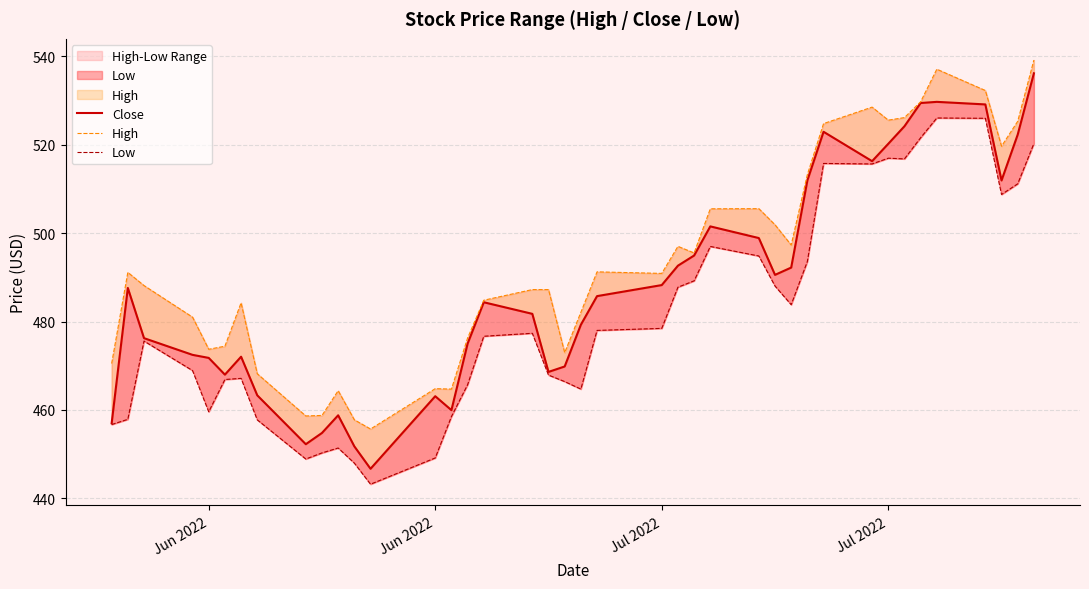

What is the sum of all Low values?

19248.5